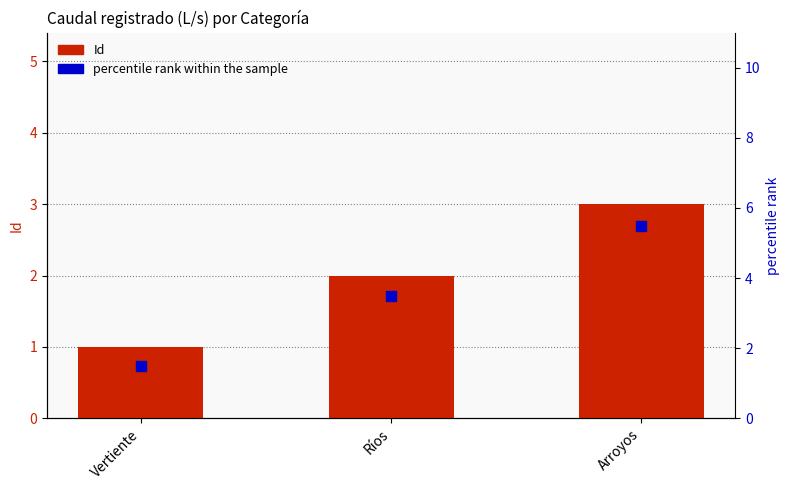

What is the total value across all series at Vertiente?

2.5